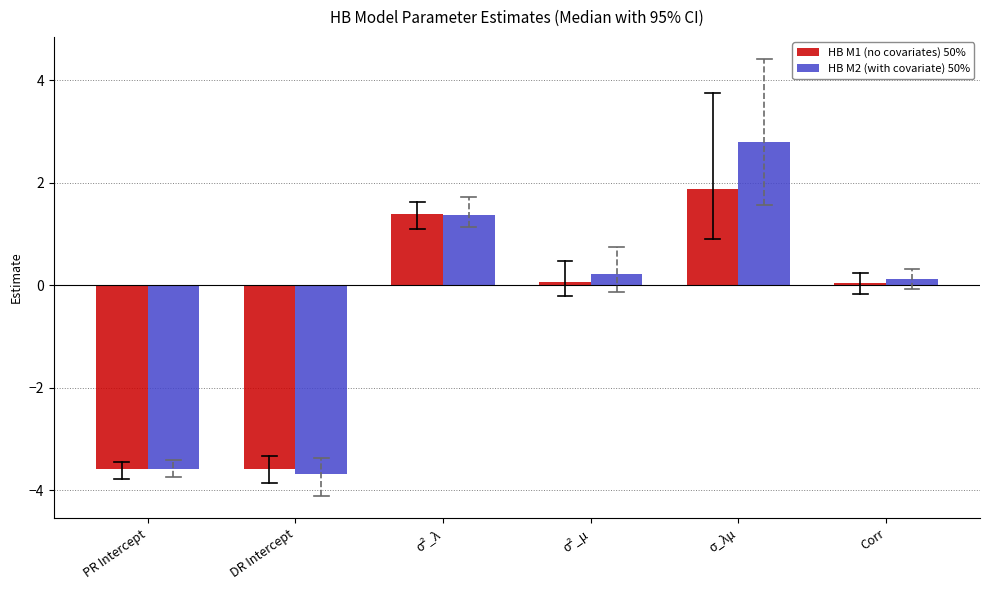

Is it true that HB M2 (with covariate) 50% equals -2.2 at PR Intercept?

False